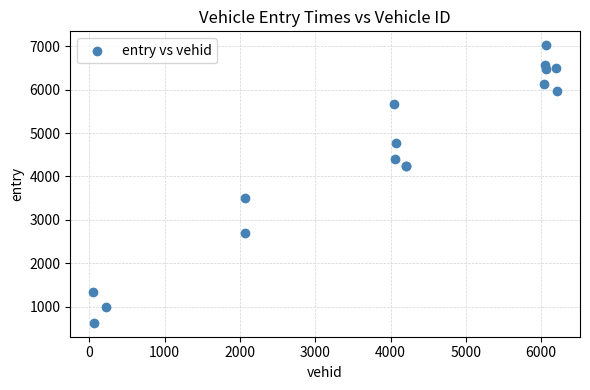

What Y value in the scatter plot is closest to 3826?

3511.6